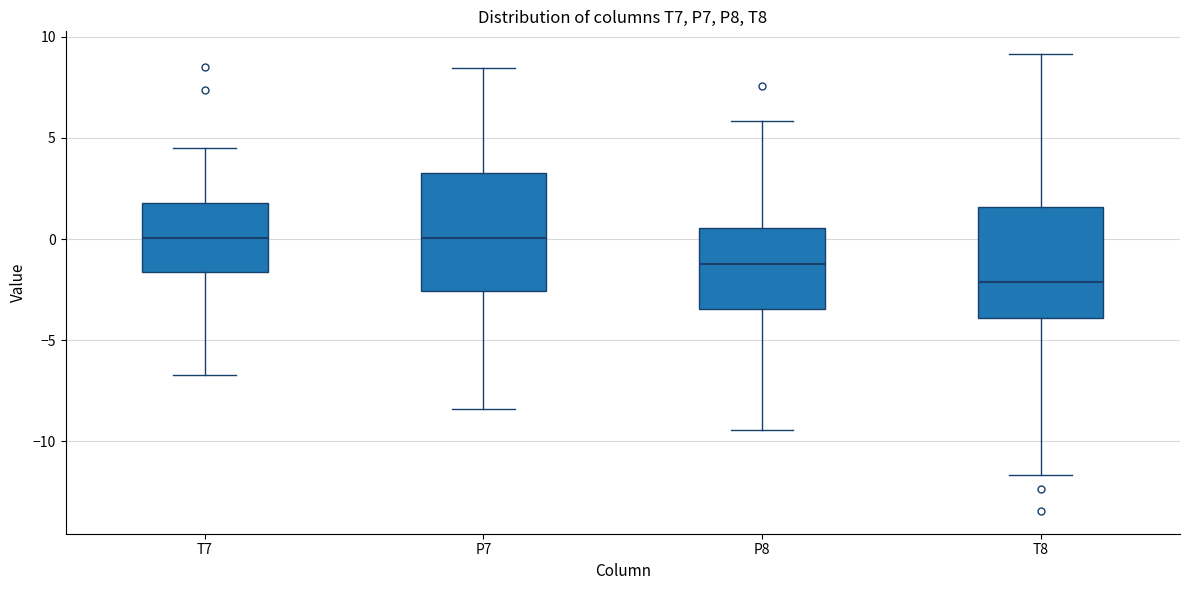

Reading left to right, transcribe this box plot: for each box, give where its median line is, the range the box spans, and where its two whiskers end, as read against the y-axis. The values are not printed on the chart, so give them approximately, as read against the axis.

T7: median 0.0, box -1.5 to 2.0, whiskers -6.5 to 4.5
P7: median 0.0, box -2.5 to 3.5, whiskers -8.5 to 8.5
P8: median -1.0, box -3.5 to 0.5, whiskers -9.5 to 6.0
T8: median -2.0, box -4.0 to 1.5, whiskers -11.5 to 9.0